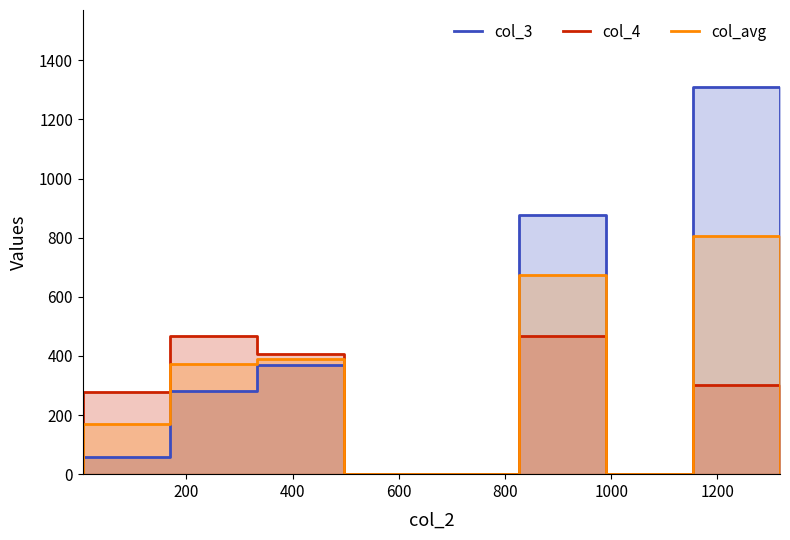

The col_3 series shows 214.4 at 1000. True or false?

False